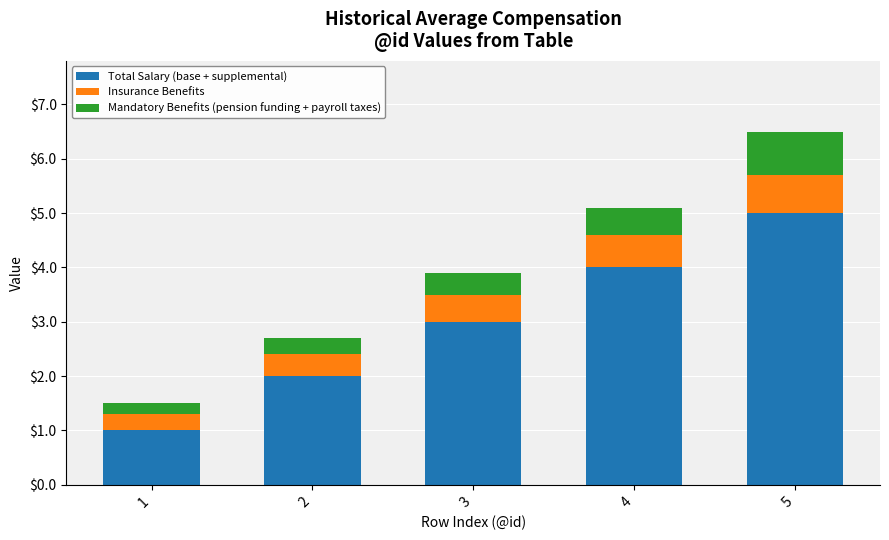

What is the difference between the maximum and minimum values in the Total Salary (base + supplemental) series?

4.0